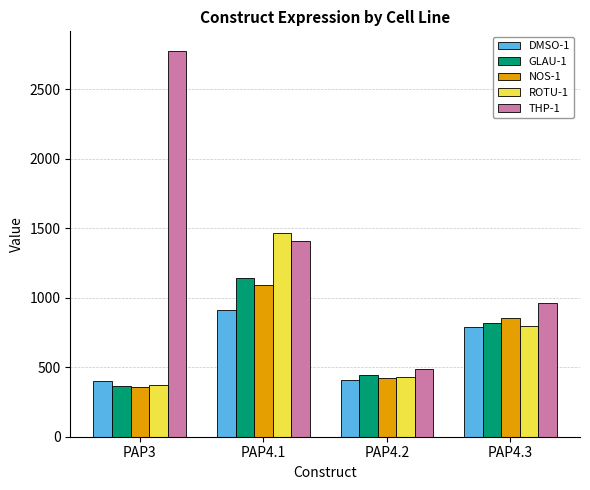

Which series changed the most between PAP3 and PAP4.1?

THP-1